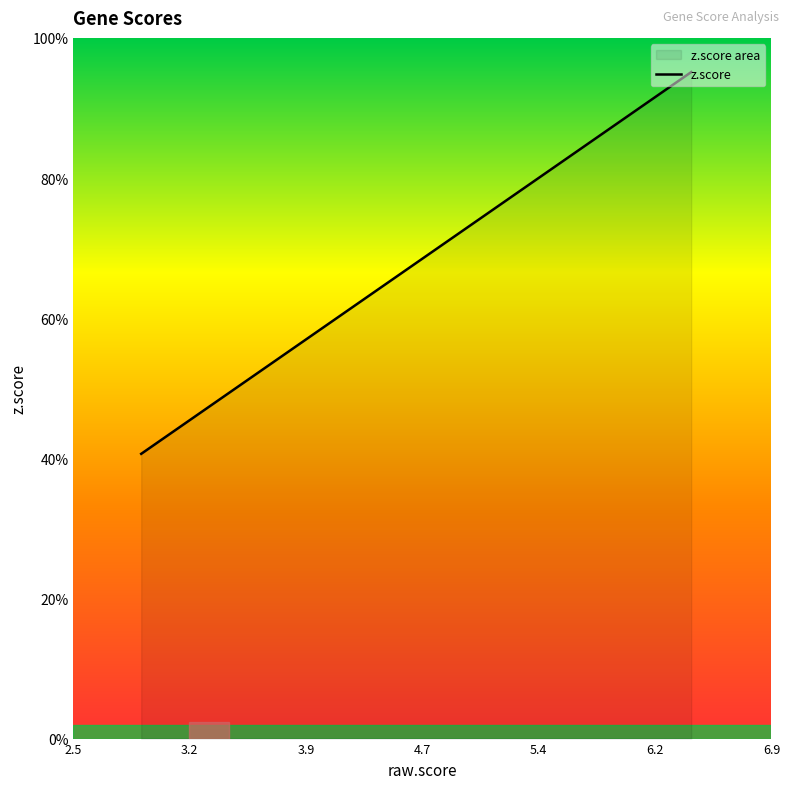

Rank the categories by z.score value from lowest to highest.

LHFPL5, HPCA, PAQR4, MAST1, AC009690.3, PCSK1, DISP3, SNAP25, TMEM181, NSG2, YIF1A, UNC13A, XKR7, CYB5R4, HTR5A, CASKIN2, XKR4, VGF, TSEN54, NPAS4